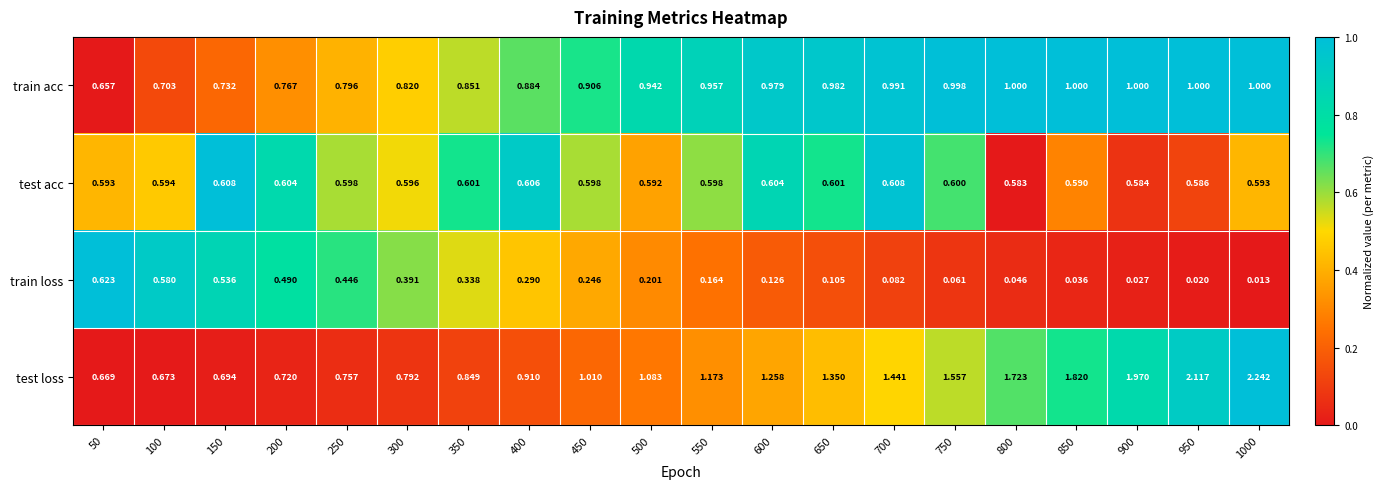

List the series in order of their peak value, lowest first.

test acc, train loss, train acc, test loss